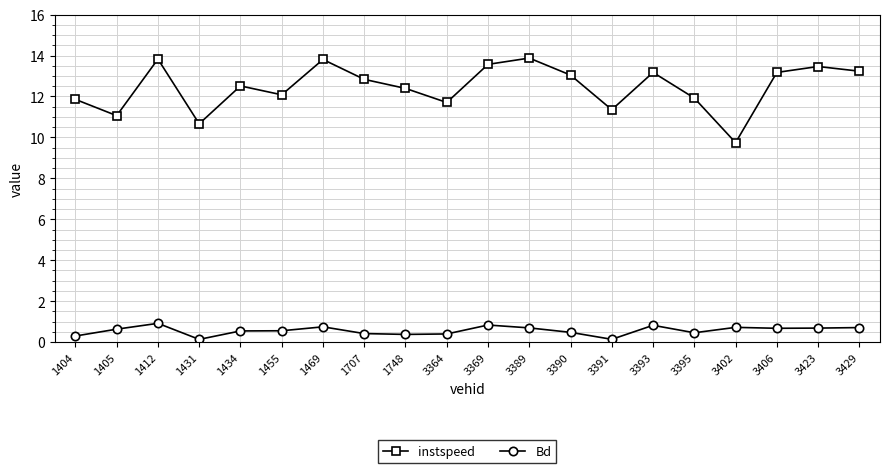

At how many categories does at least one series exceed 12?

13